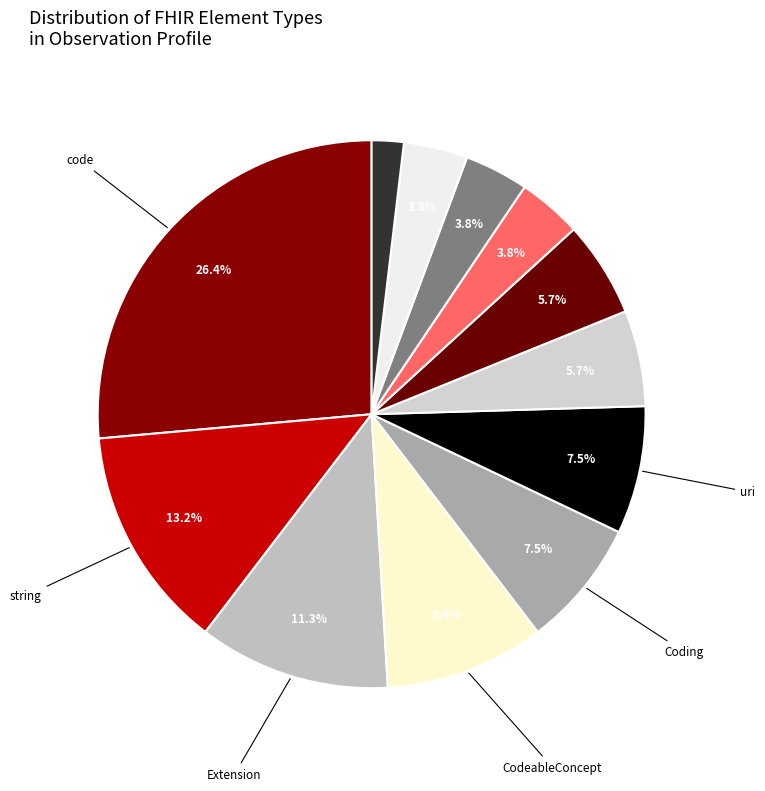

To the nearest percent, what is the difference between the largest and smallest slice percentages?

25%